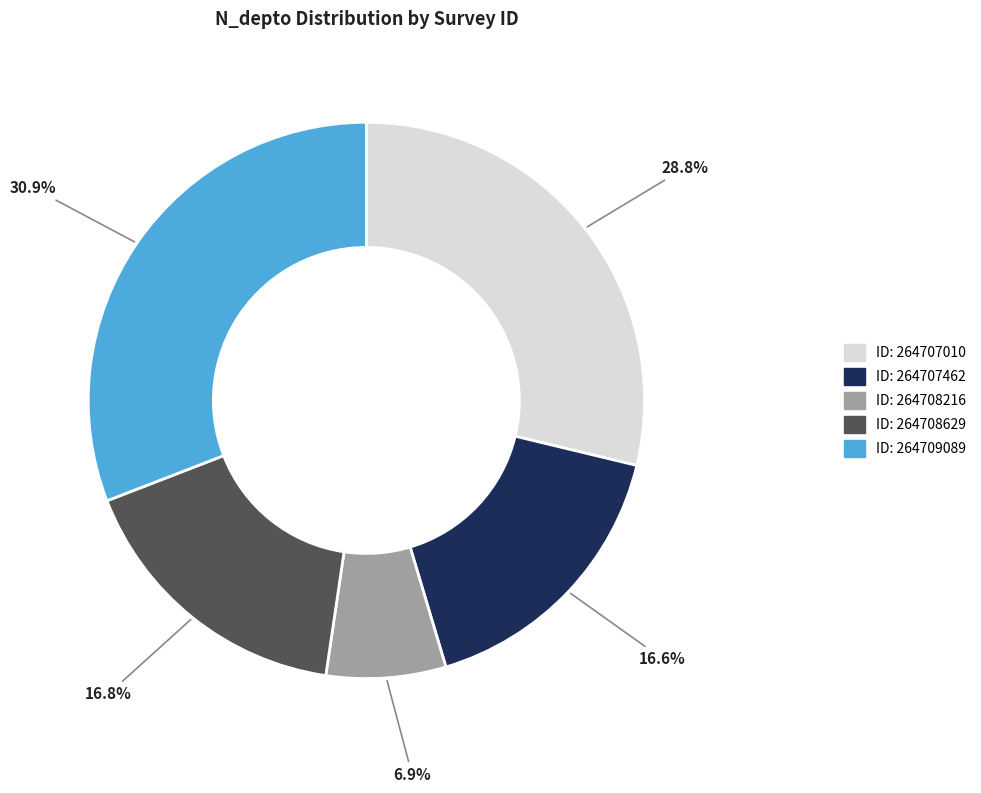

Count the number of slices in the pie.

5